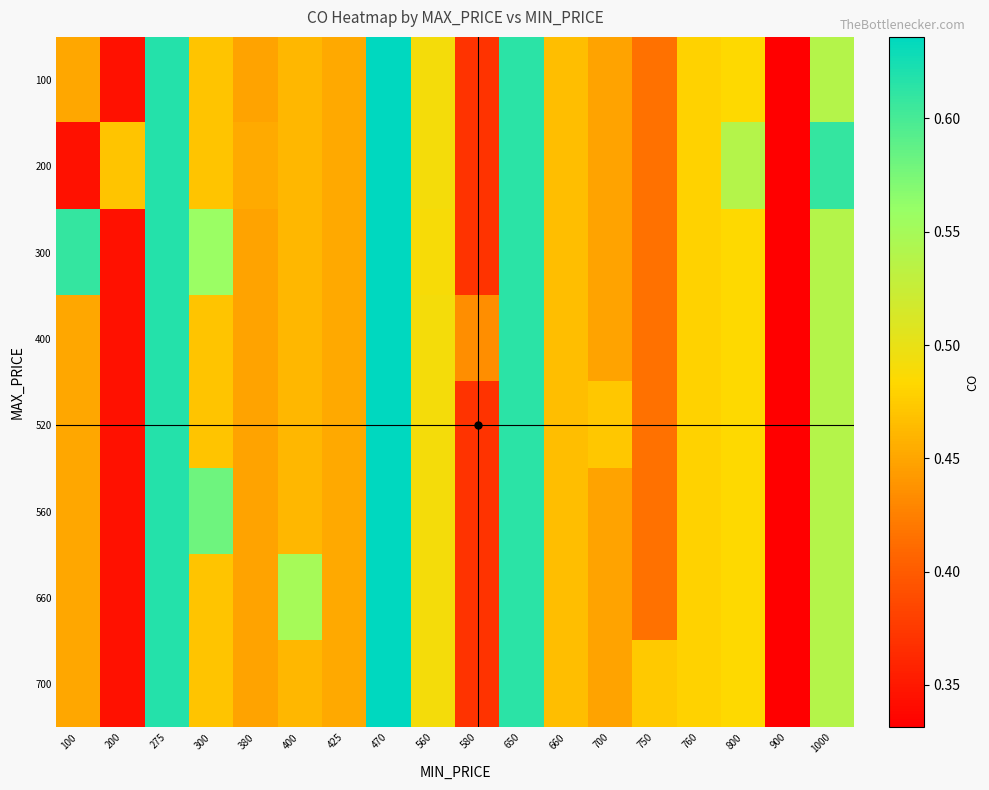

Is the value of 400 at 700 greater than the value of 660 at 700?

No